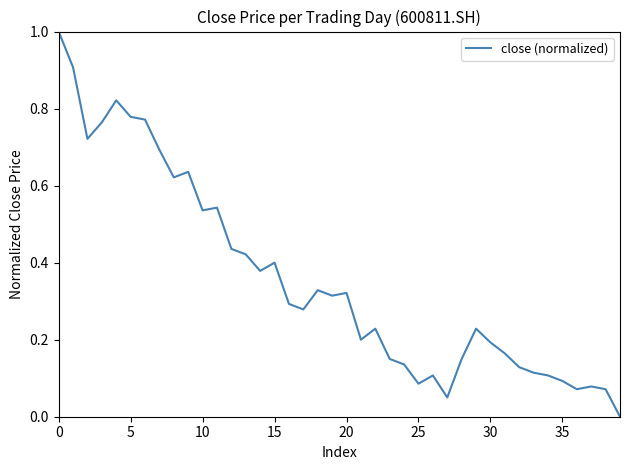

What is the difference between the maximum and minimum values?

1.0